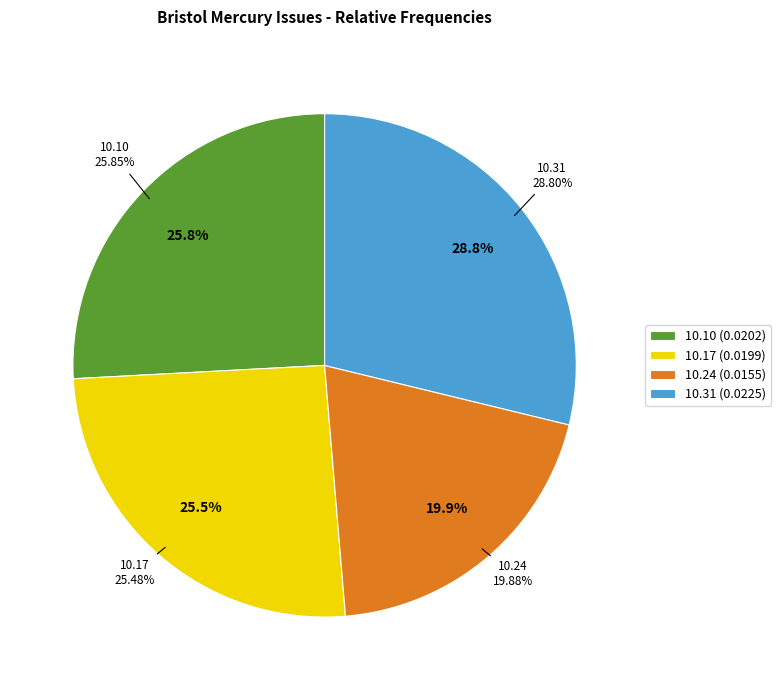

How many slices are in this pie chart?

4